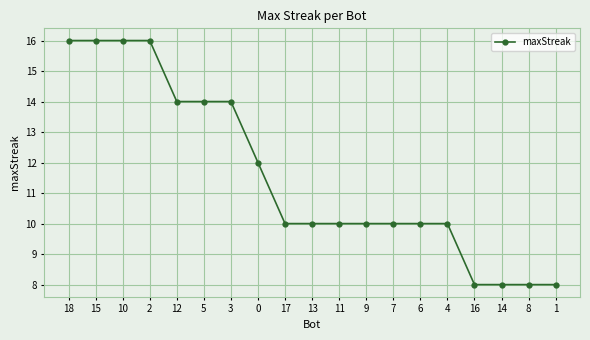

What is the average value?

12